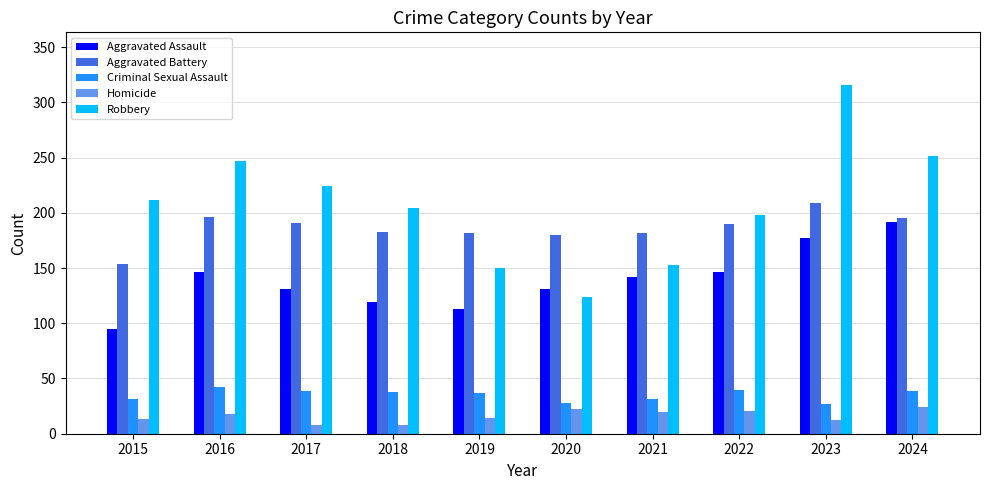

What is the average value of the Aggravated Assault series?

139